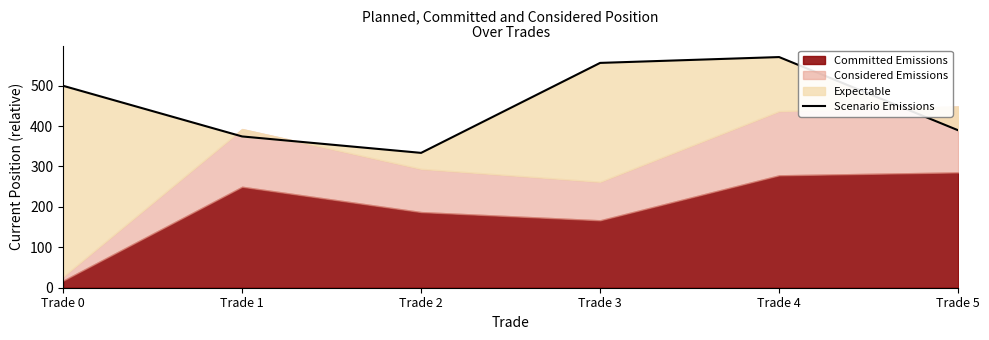

What is the difference between the maximum and minimum values?

237.1